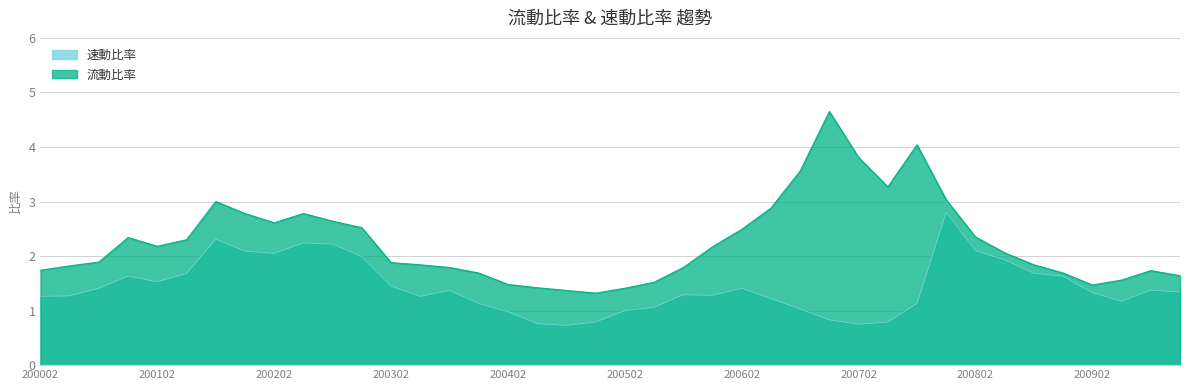

Reading left to right, transcribe all the data shown in this chart.

流動比率: 1.7	1.8	1.9	2.3	2.2	2.3	3.0	2.8	2.6	2.8	2.6	2.5	1.9	1.8	1.8	1.7	1.5	1.4	1.4	1.3	1.4	1.5	1.8	2.2	2.5	2.9	3.6	4.7	3.8	3.3	4.0	3.0	2.4	2.1	1.8	1.7	1.5	1.6	1.7	1.6
速動比率: 1.3	1.3	1.4	1.6	1.5	1.7	2.3	2.1	2.0	2.2	2.2	2.0	1.4	1.3	1.4	1.1	1.0	0.8	0.7	0.8	1.0	1.1	1.3	1.3	1.4	1.2	1.0	0.8	0.8	0.8	1.1	2.8	2.1	1.9	1.7	1.6	1.3	1.2	1.4	1.3